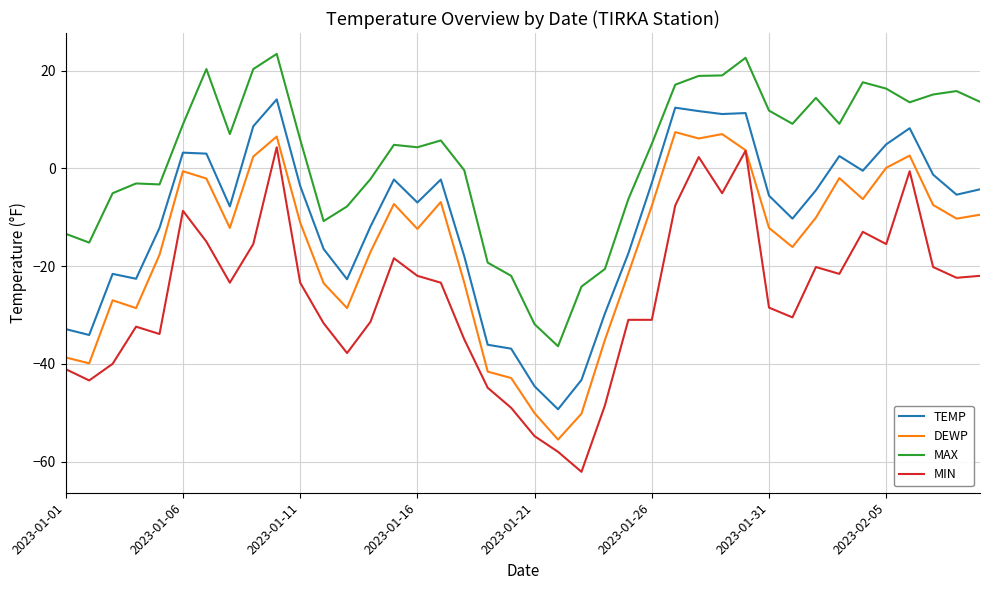

List the series in order of their overall mean, lowest first.

MIN, DEWP, TEMP, MAX